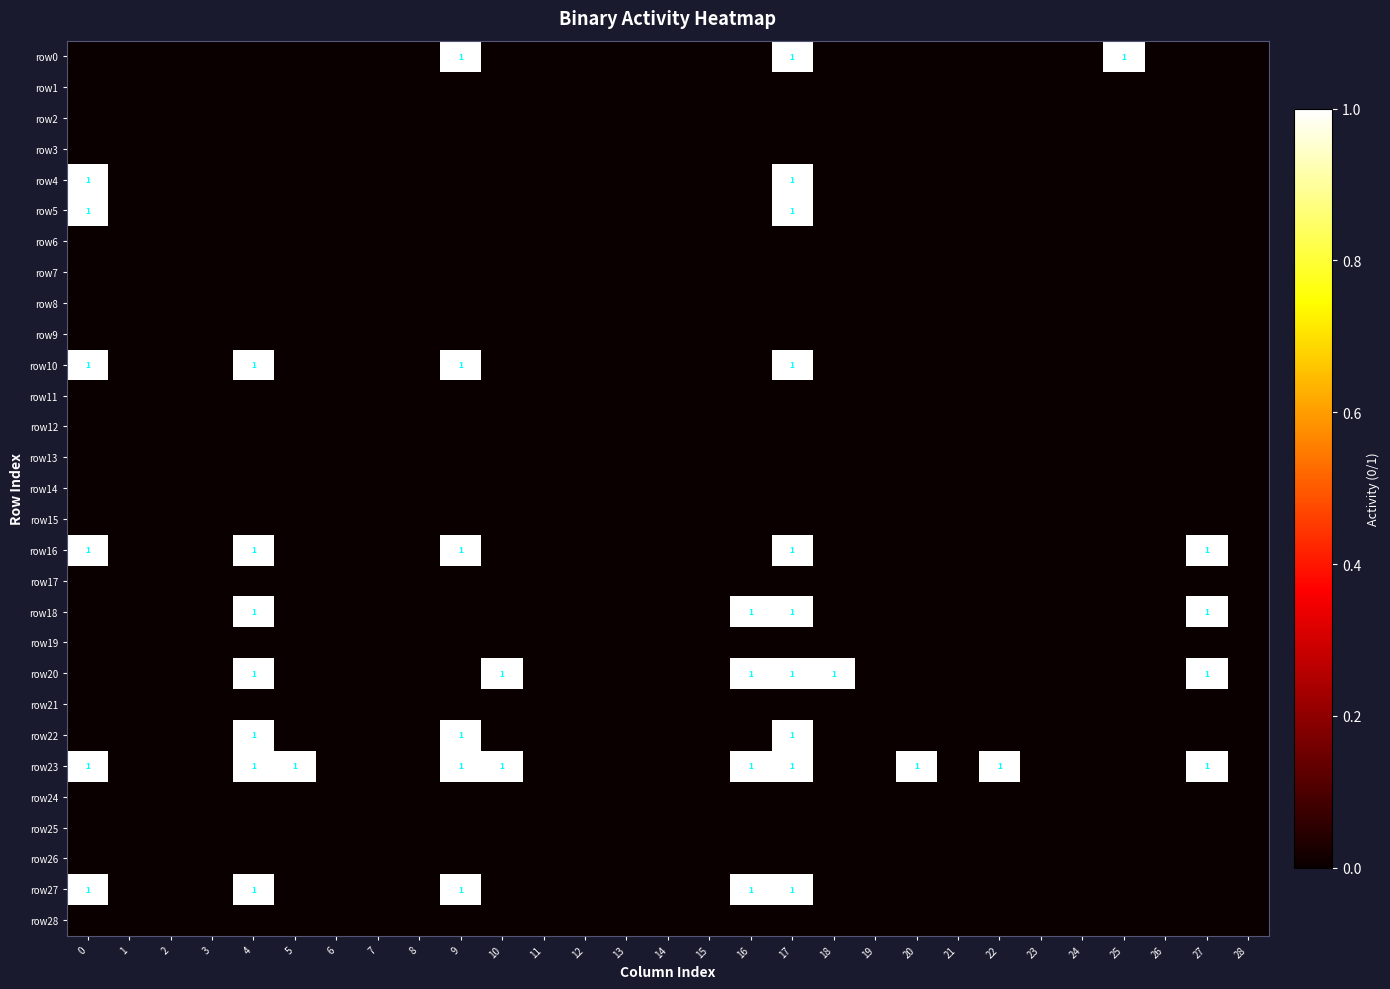

Which series has the largest total across all categories?

row23